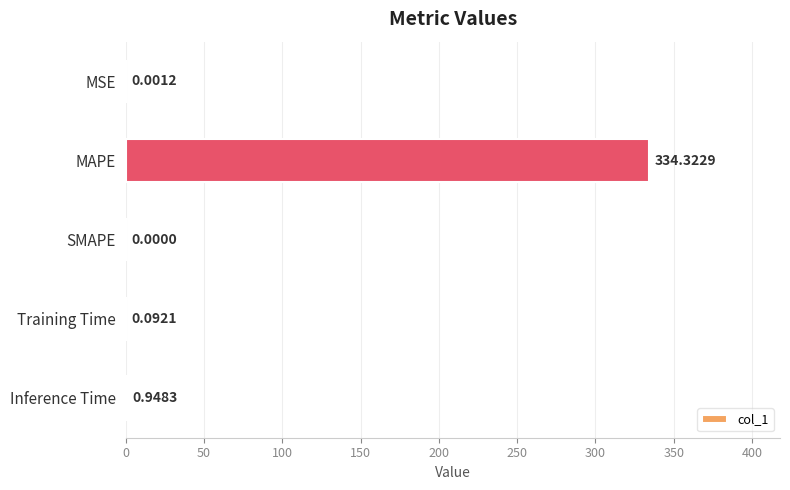

Which label corresponds to the largest value in the chart?

MAPE